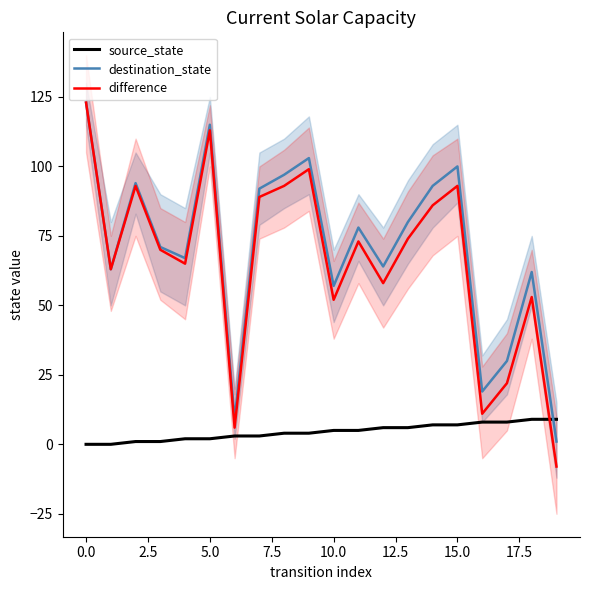

True or false: destination_state and difference cross at least once.

False